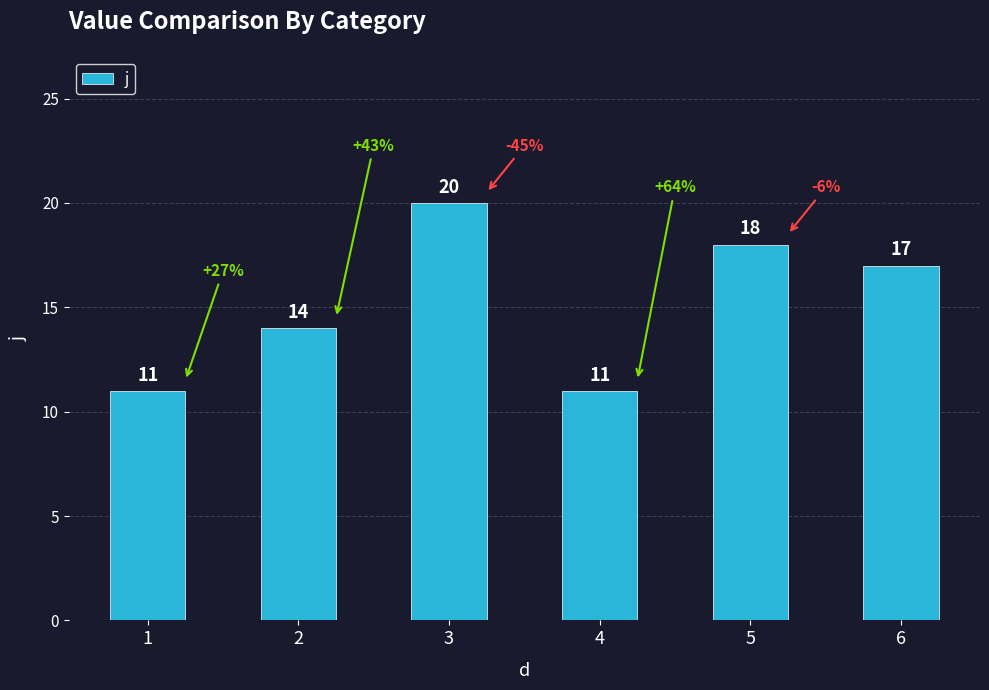

The value at 5 is 18. True or false?

True